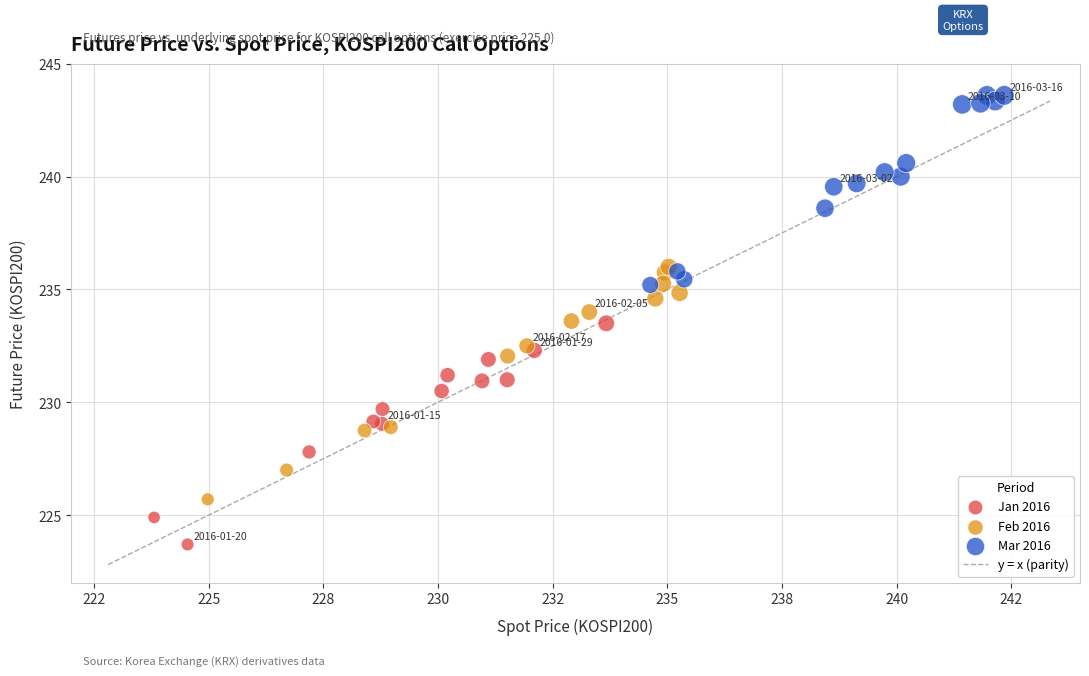

Which series reaches the minimum Y coordinate?

Jan 2016